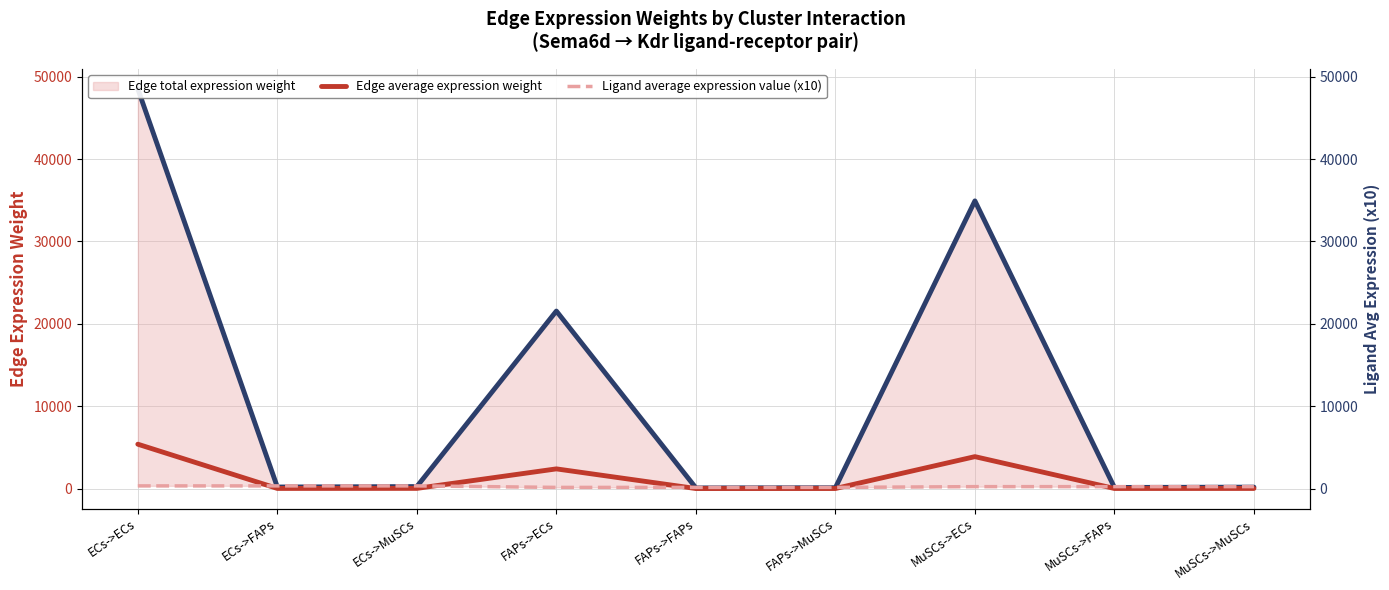

Which series has the widest spread of values?

Edge total expression weight